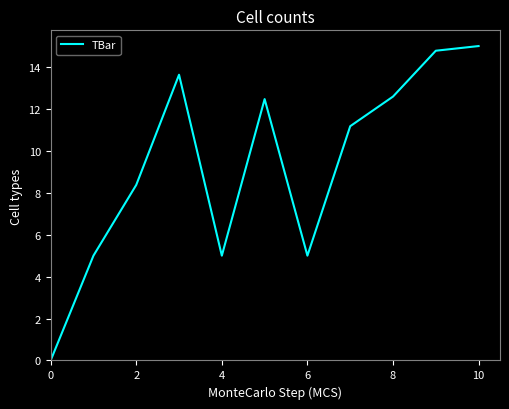

What is the greatest value displayed?

15.0